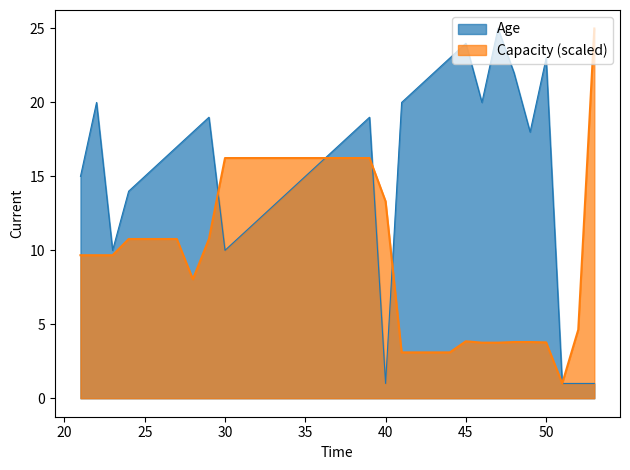

Which series has the largest total across all categories?

Age